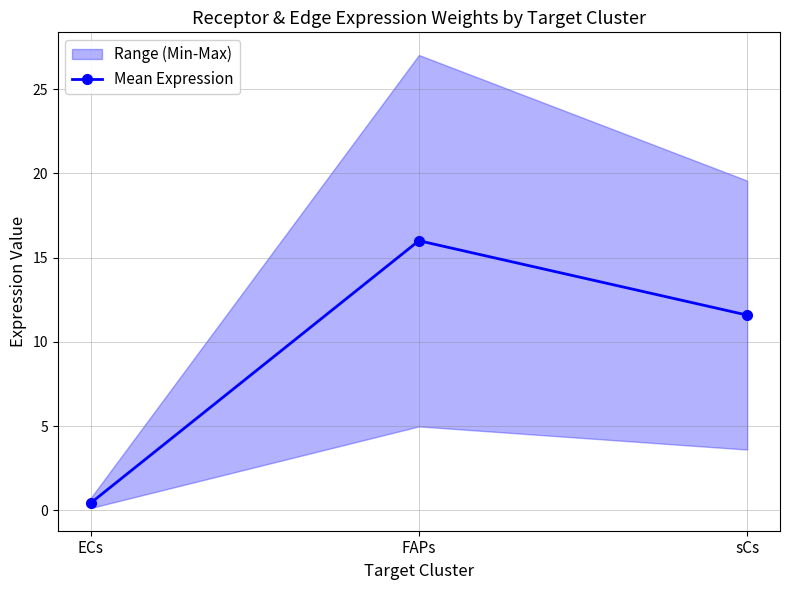

True or false: the data shows 24.3 at FAPs.

False